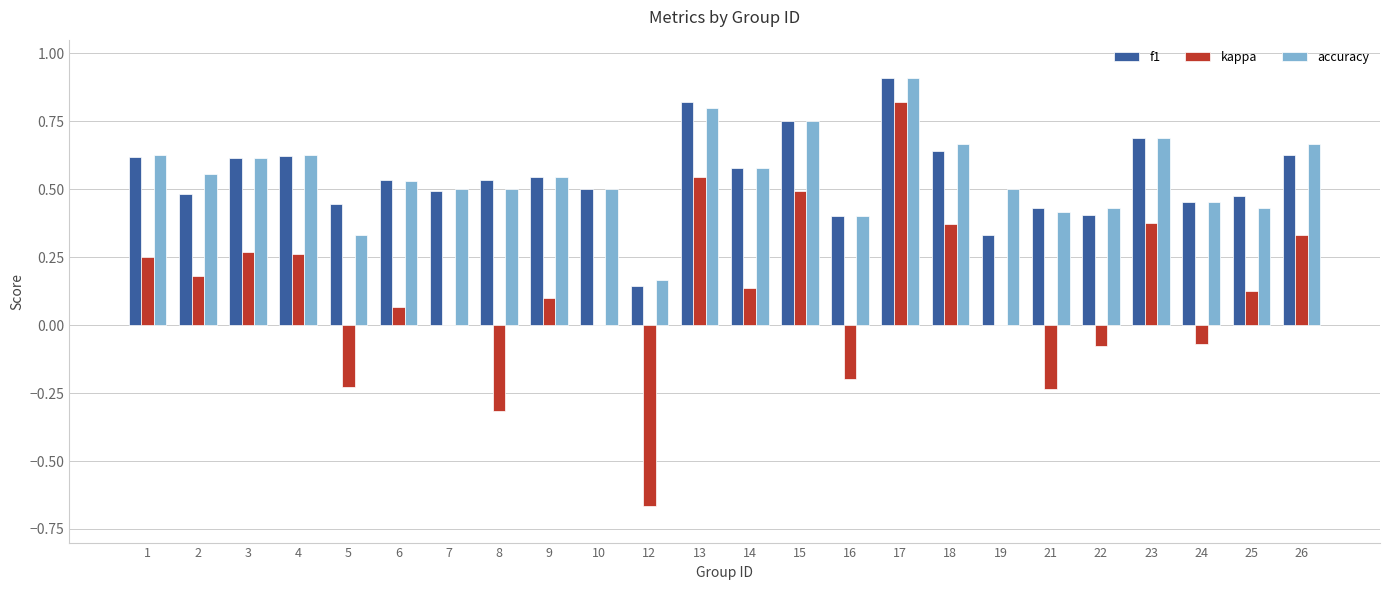

Which label corresponds to the largest value in the chart?

17